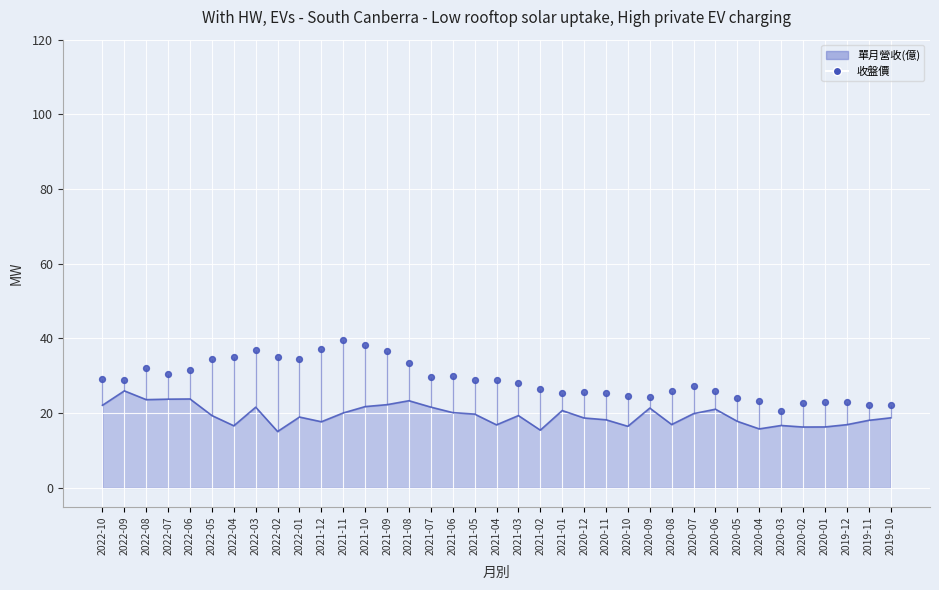

What is the change in value from 2022-06 to 2021-04?

-2.7